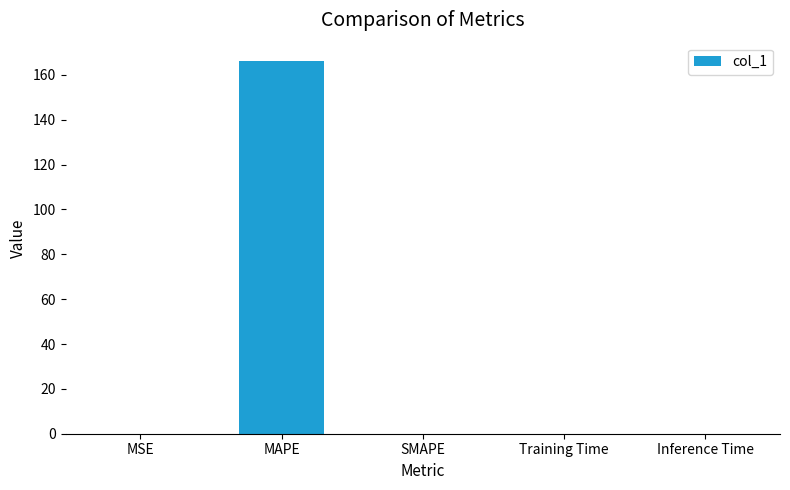

Which category has the highest value across all series?

MAPE